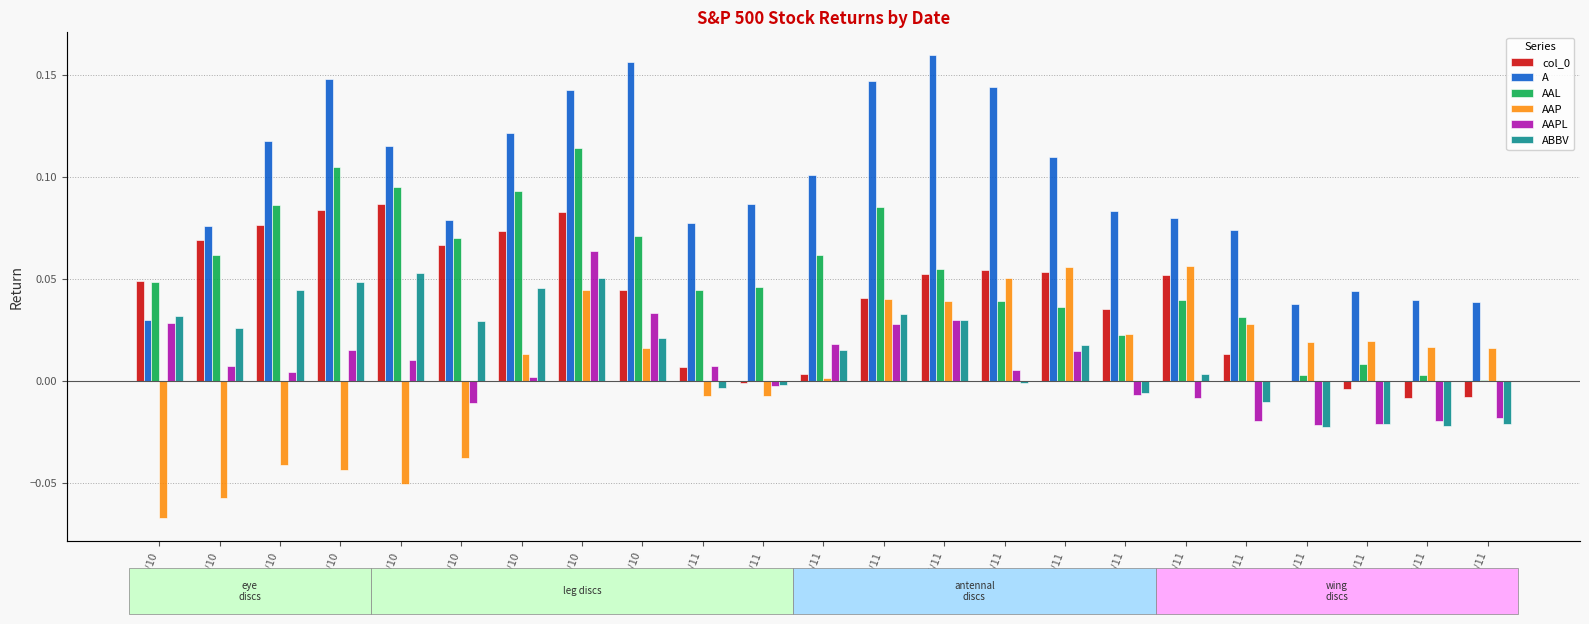

What are all the series names shown in the legend?

col_0, A, AAL, AAP, AAPL, ABBV